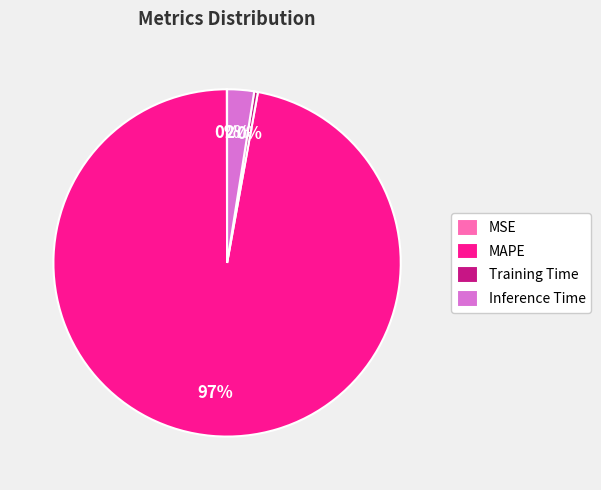

Between Inference Time and Training Time, which is larger?

Inference Time